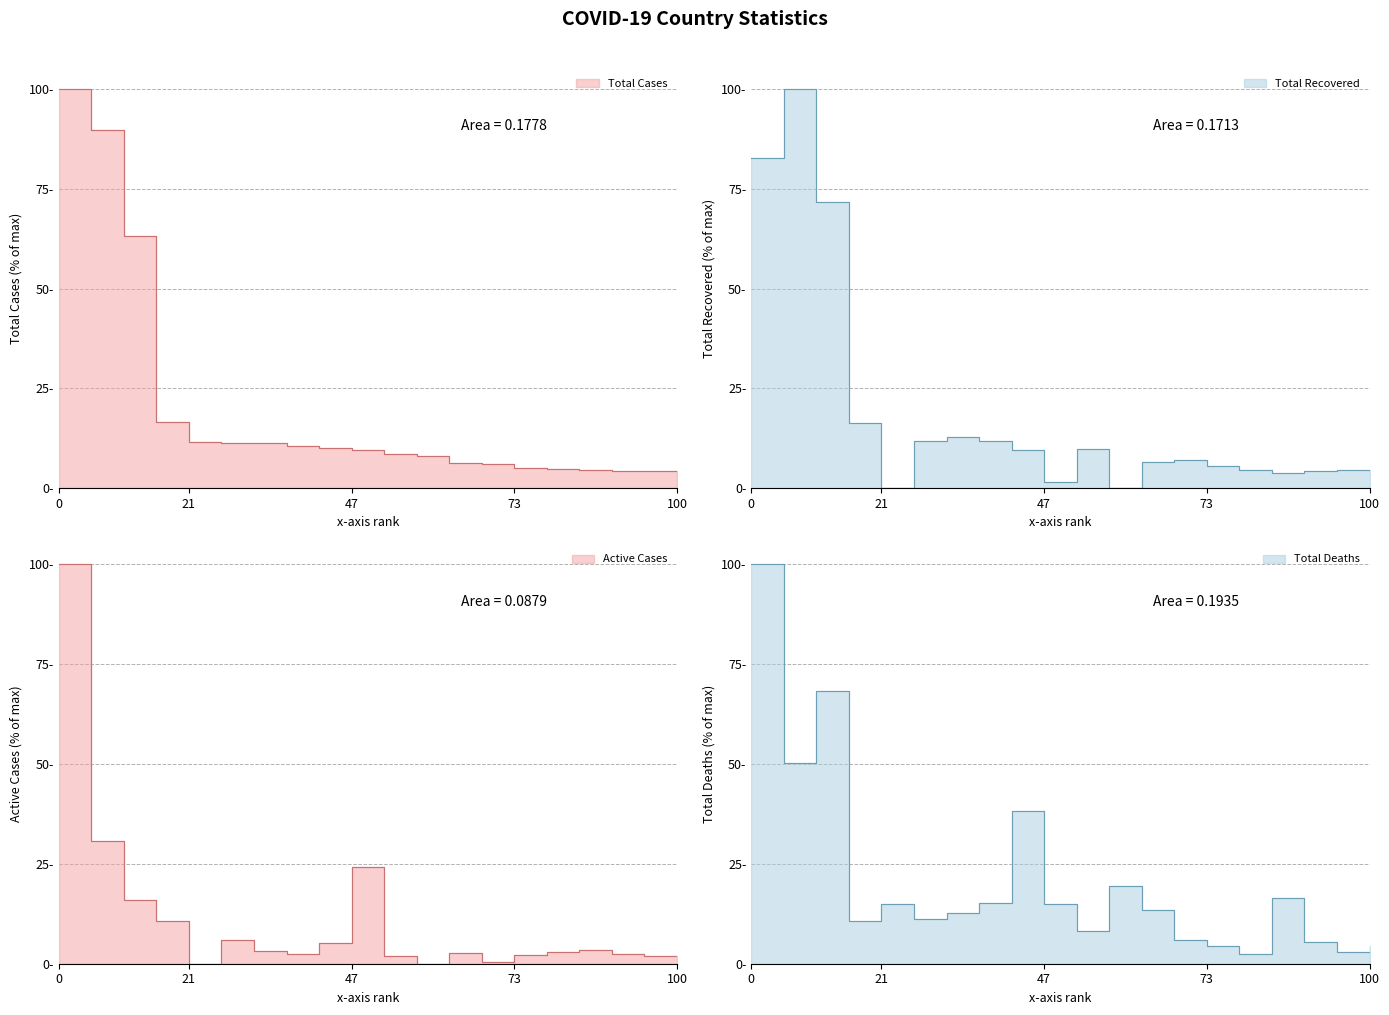

Is the value of Total Recovered at Russia greater than the value of Total Cases at Chile?

Yes